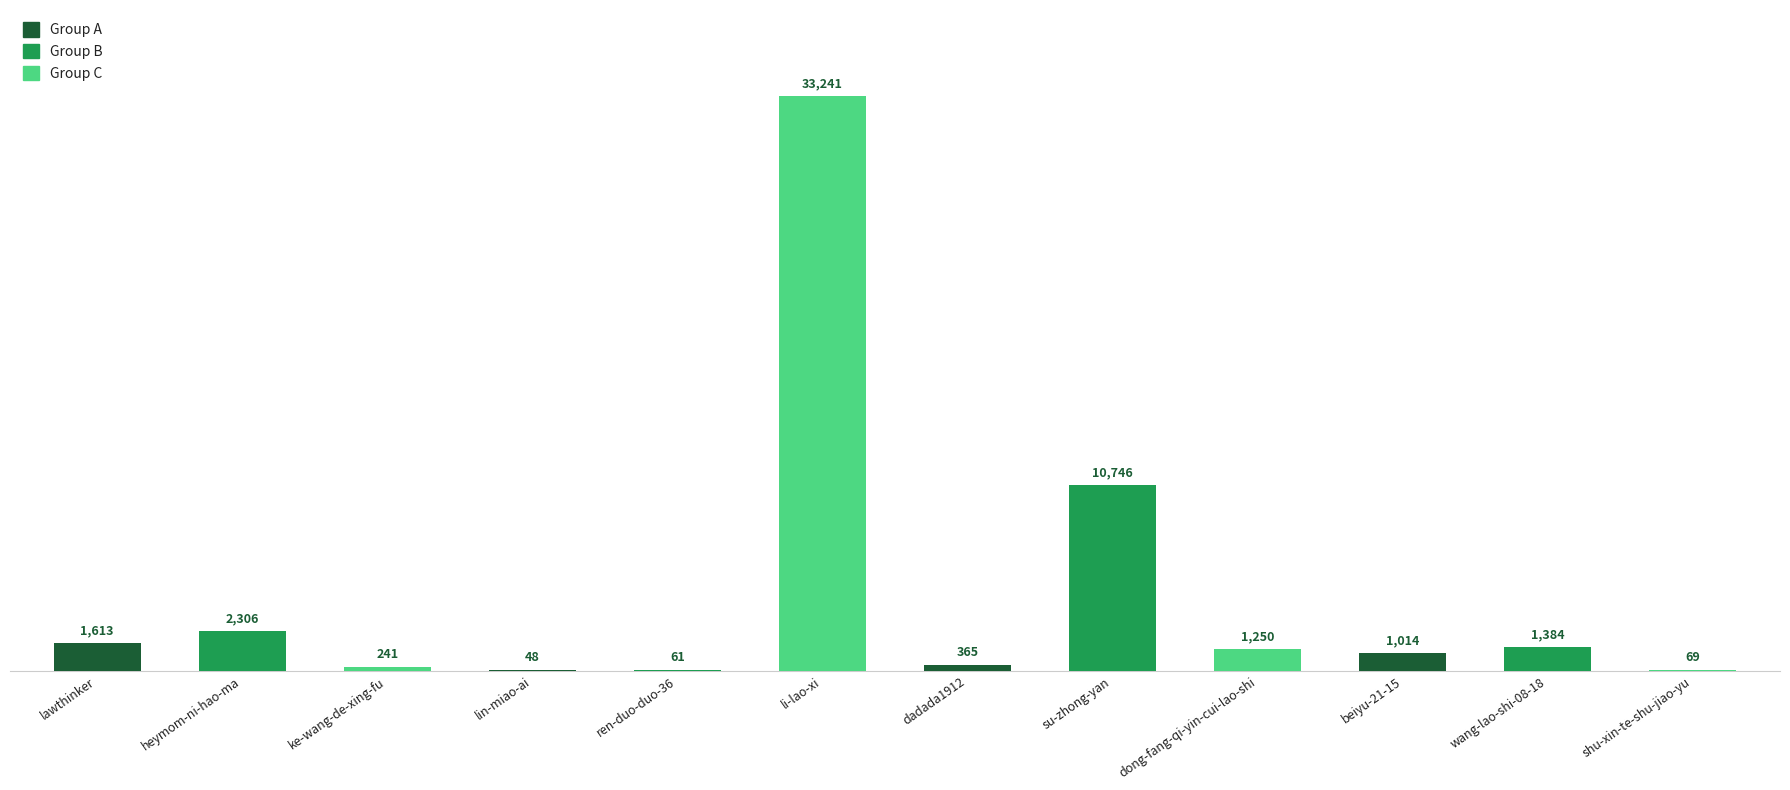

What is the average value?

4362